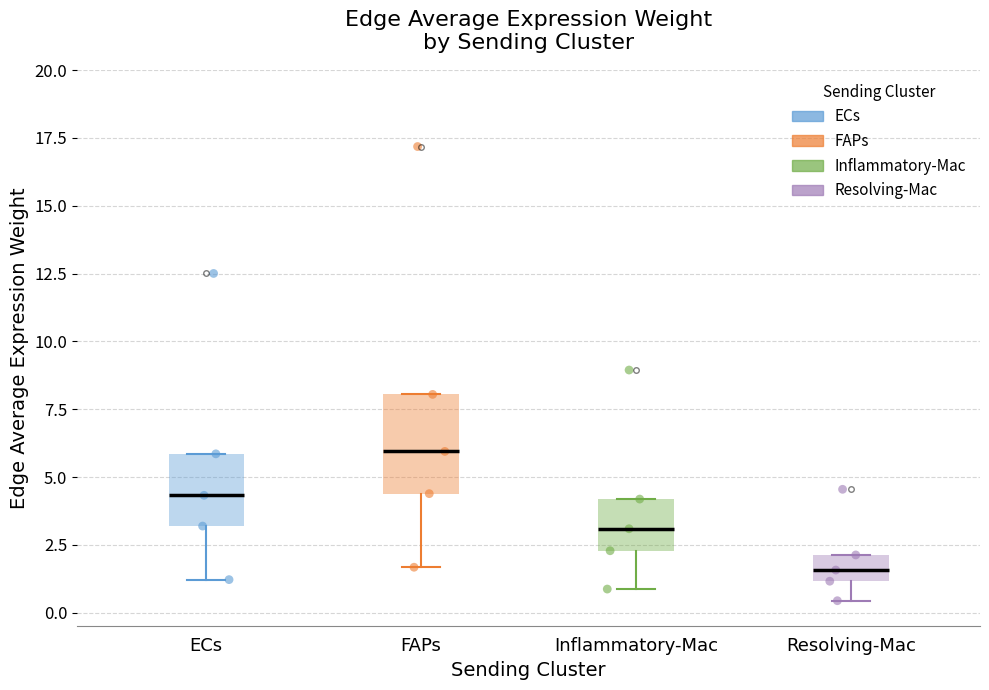

Comparing the boxes themselves (not the whiskers), which one is the tallest?

FAPs